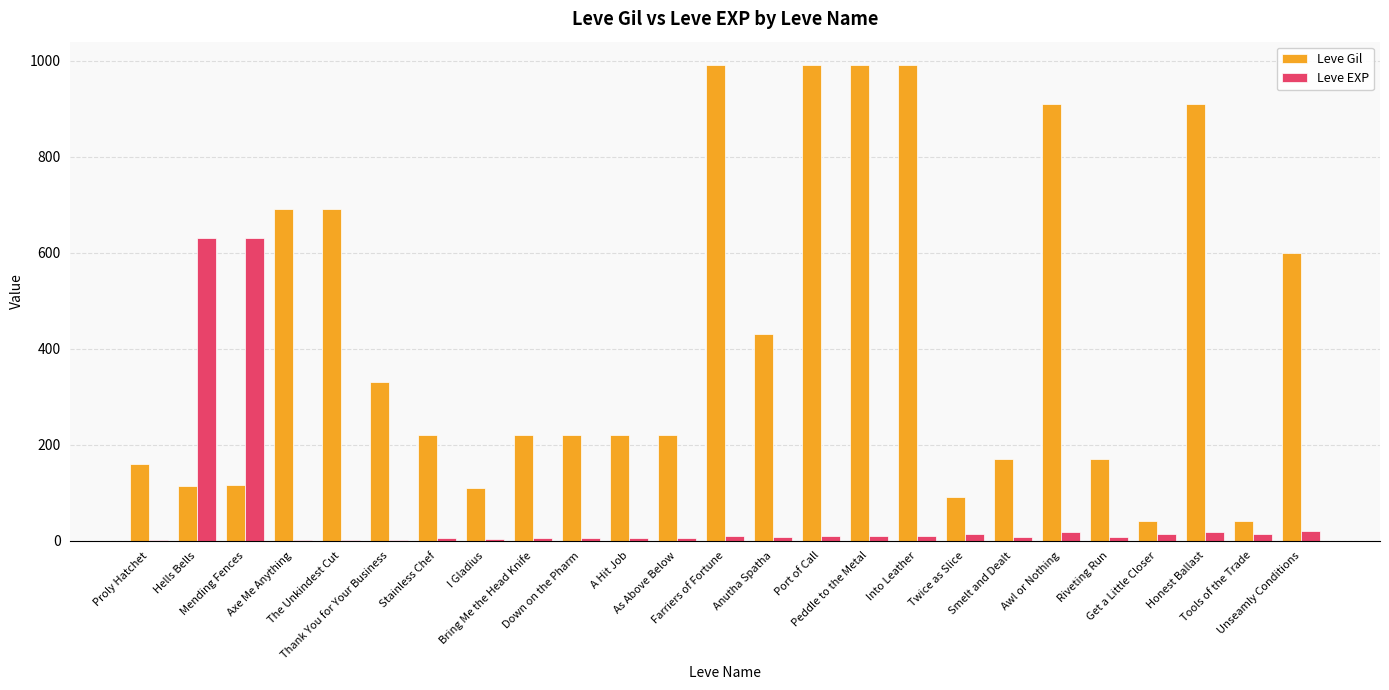

Is it true that Leve EXP equals 5 at Stainless Chef?

True